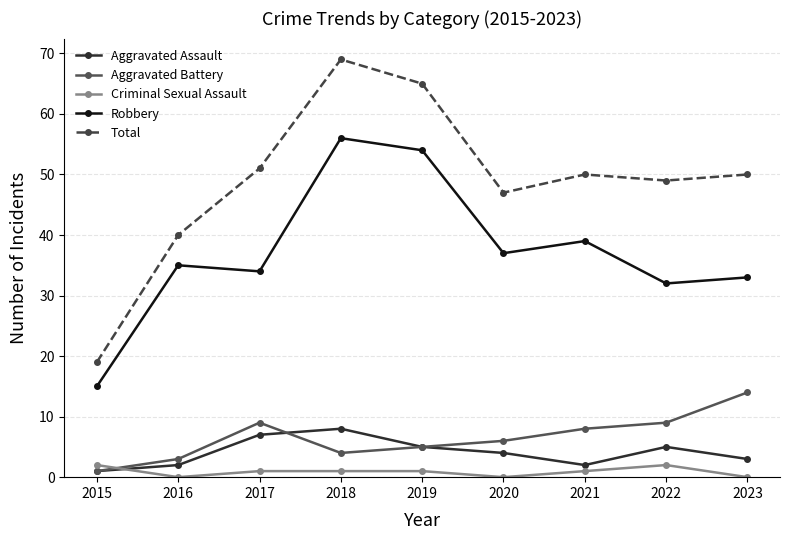

Between 2016 and 2018, which series saw the biggest shift?

Total